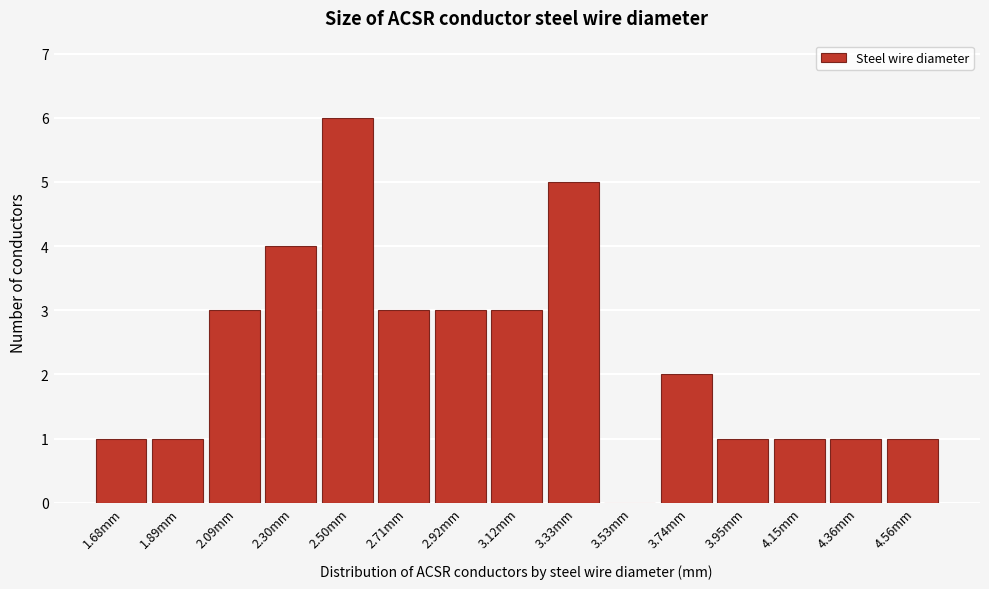

Reading left to right, extract all data points from this chart.

1.68mm=1	1.89mm=1	2.09mm=3	2.30mm=4	2.50mm=6	2.71mm=3	2.92mm=3	3.12mm=3	3.33mm=5	3.53mm=0	3.74mm=2	3.95mm=1	4.15mm=1	4.36mm=1	4.56mm=1